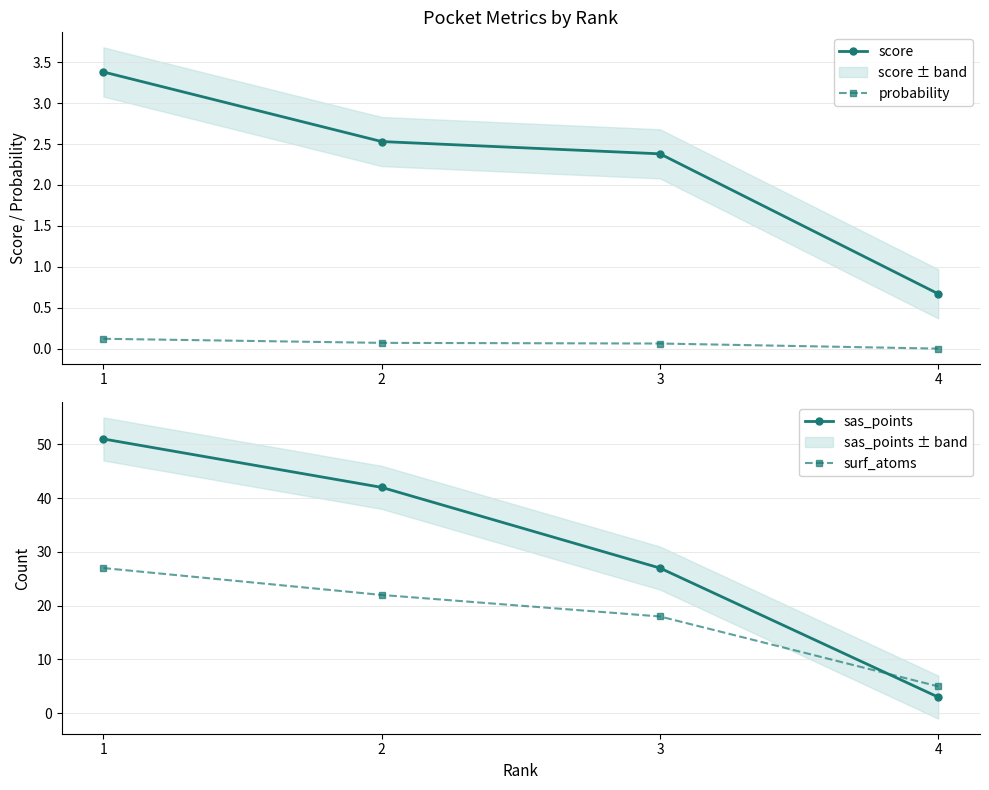

Is it true that sas_points equals 51.0 at 1?

True